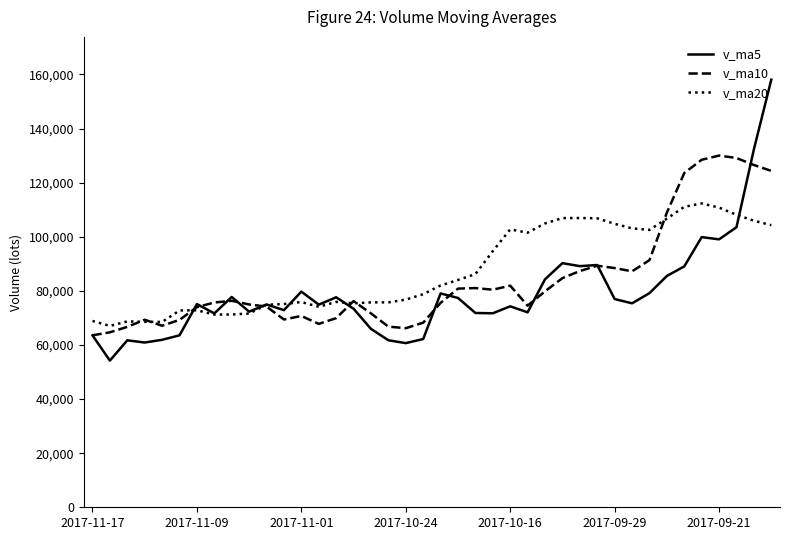

What is the minimum value for v_ma5?

54226.7